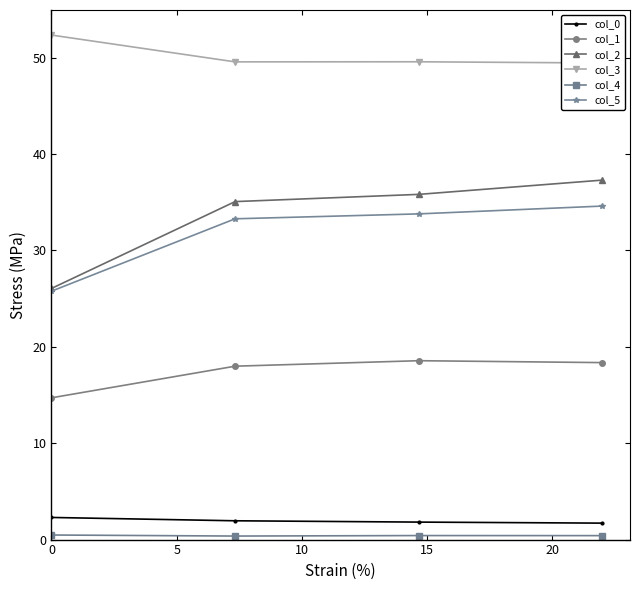

What is the minimum value for col_0?

1.7